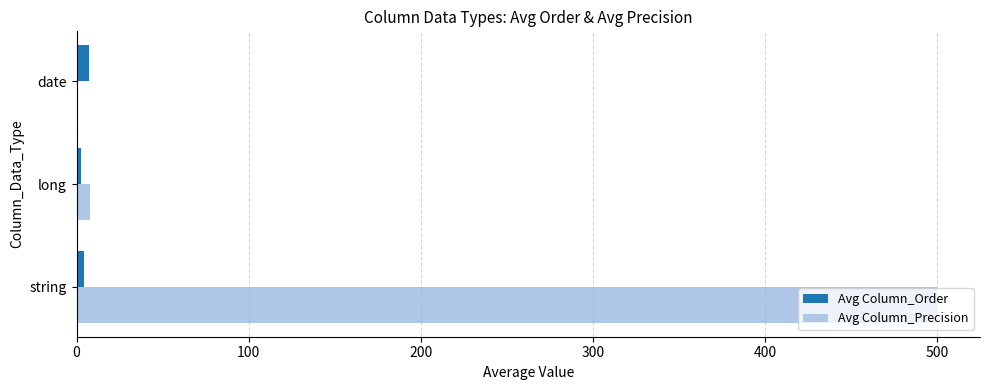

Which series has the largest total across all categories?

Avg Column_Precision